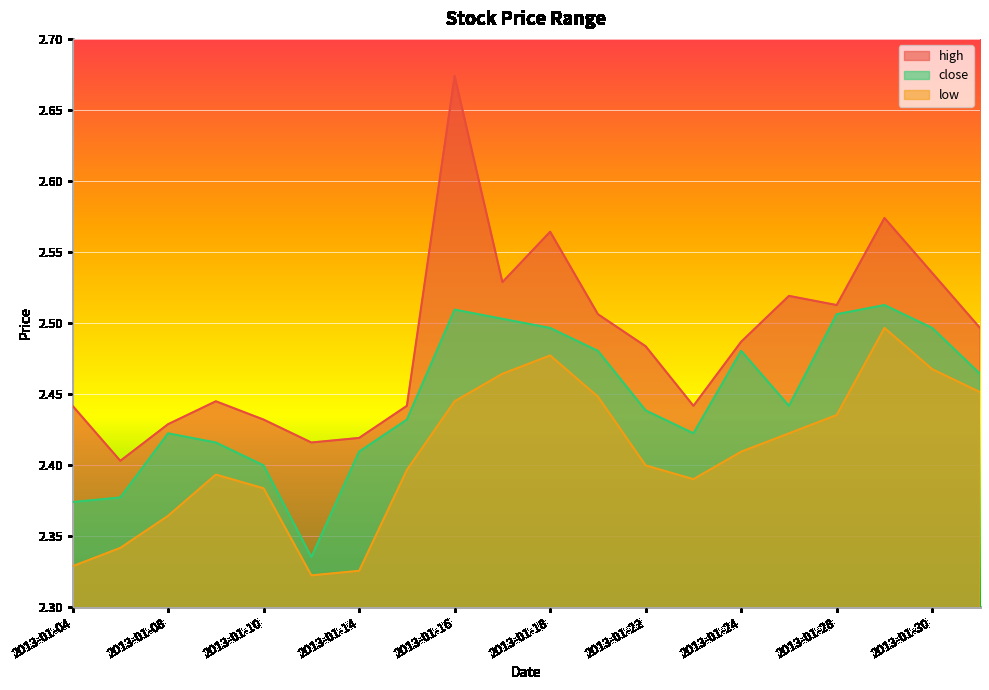

How many low values are between 2 and 3?

20